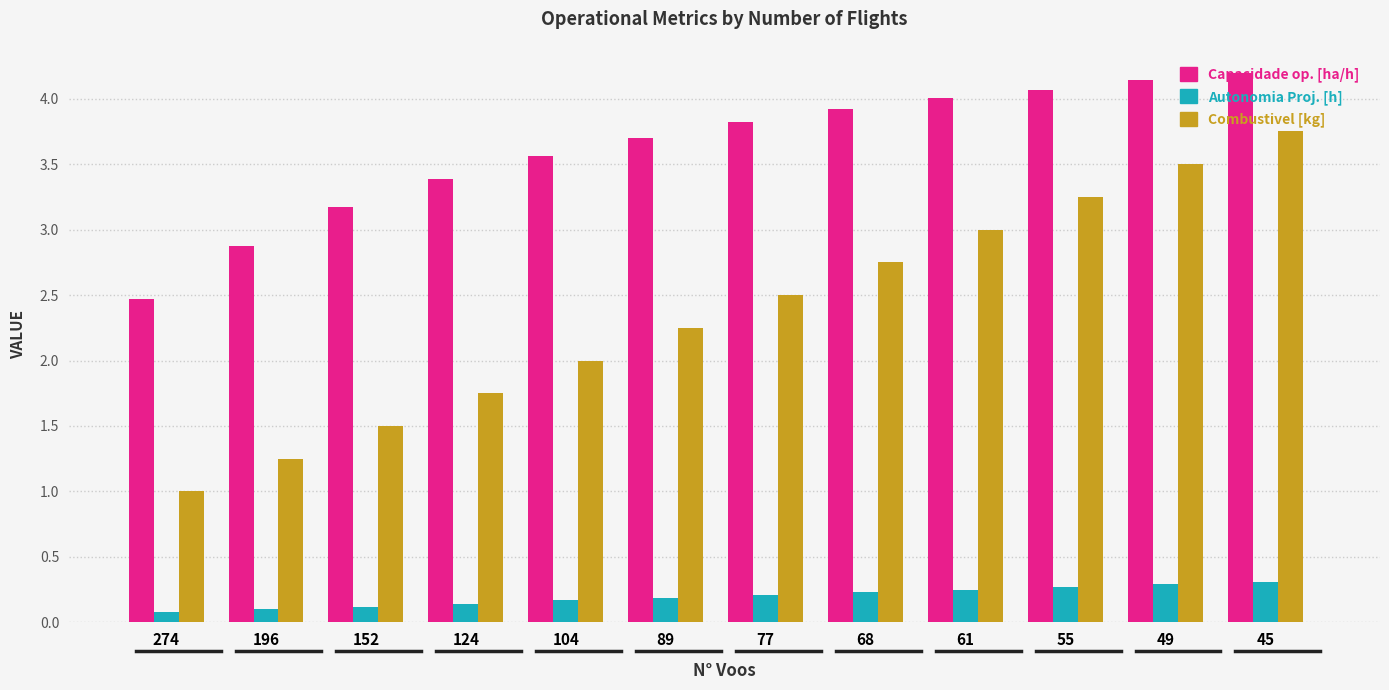

What is the maximum value shown in the chart?

4.2